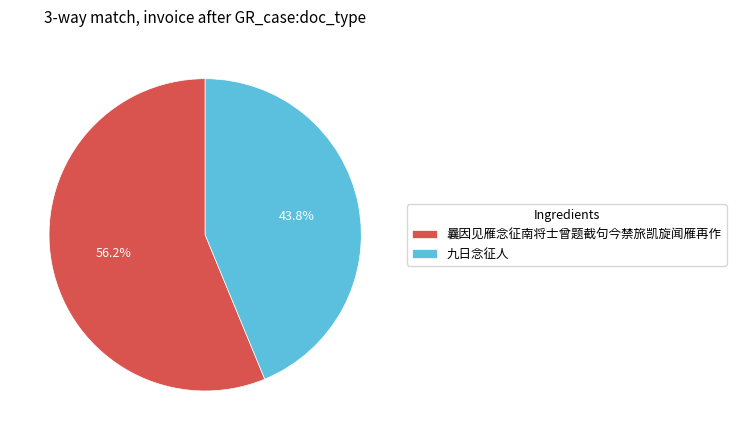

How many segments does this pie chart have?

2